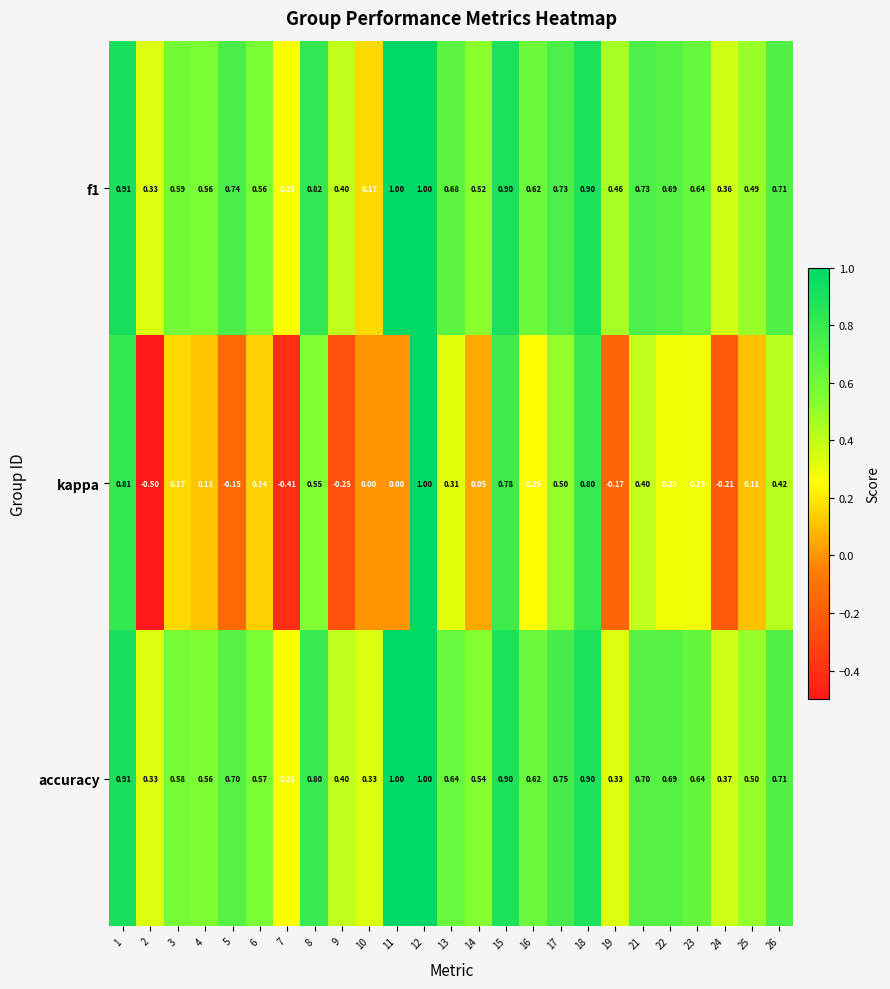

Is the value of accuracy at 14 greater than the value of kappa at 17?

Yes